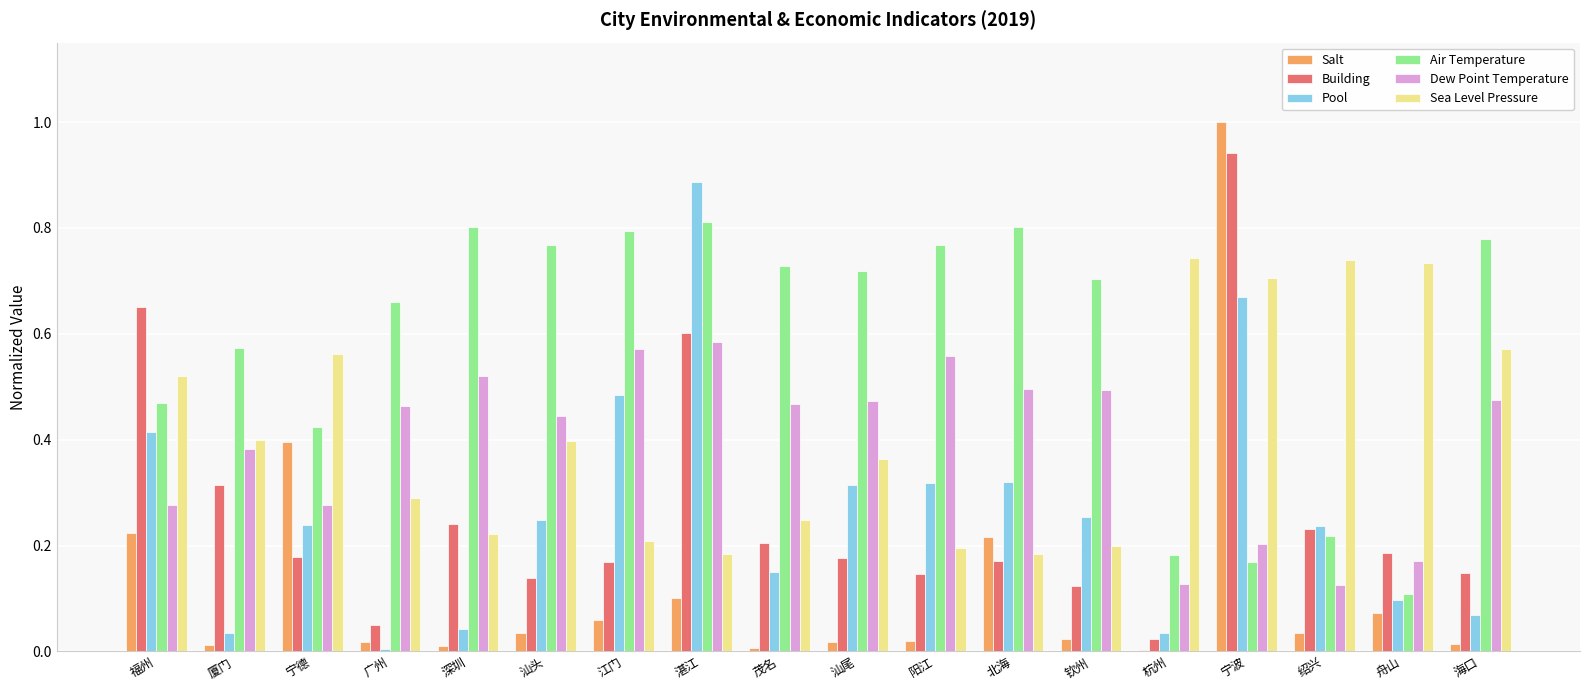

What is the total value across all series at 汕尾?

2.1